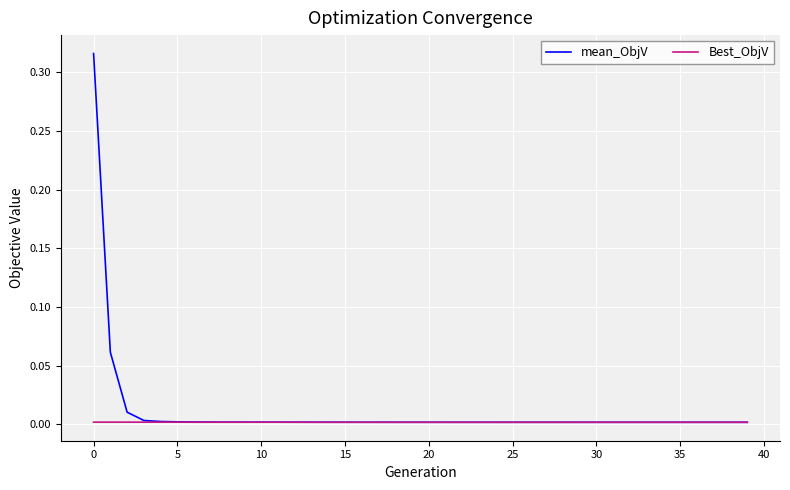

Rank the series by their average value, from highest to lowest.

mean_ObjV, Best_ObjV